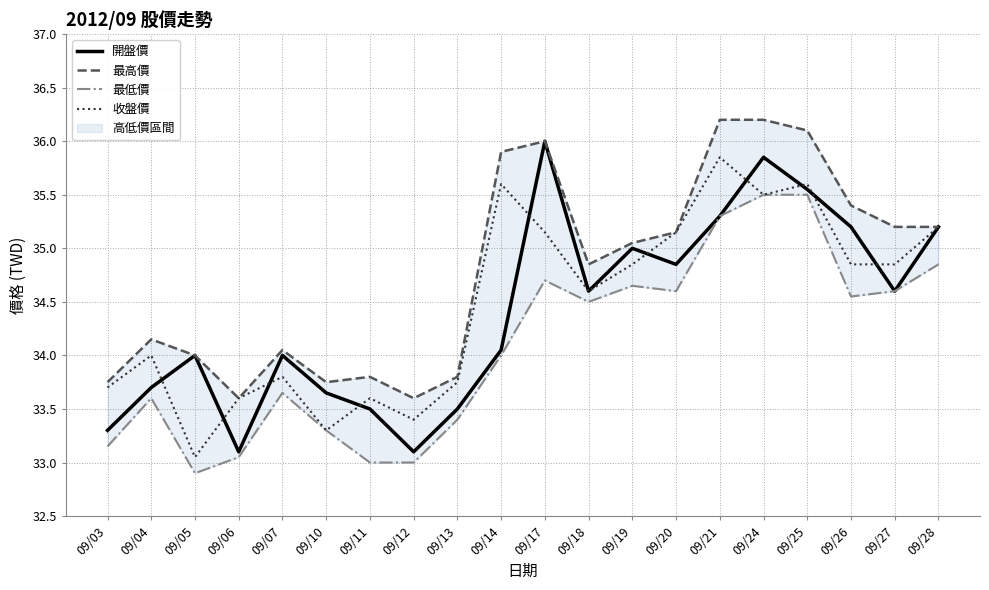

What are all the series names shown in the legend?

開盤價, 最高價, 最低價, 收盤價